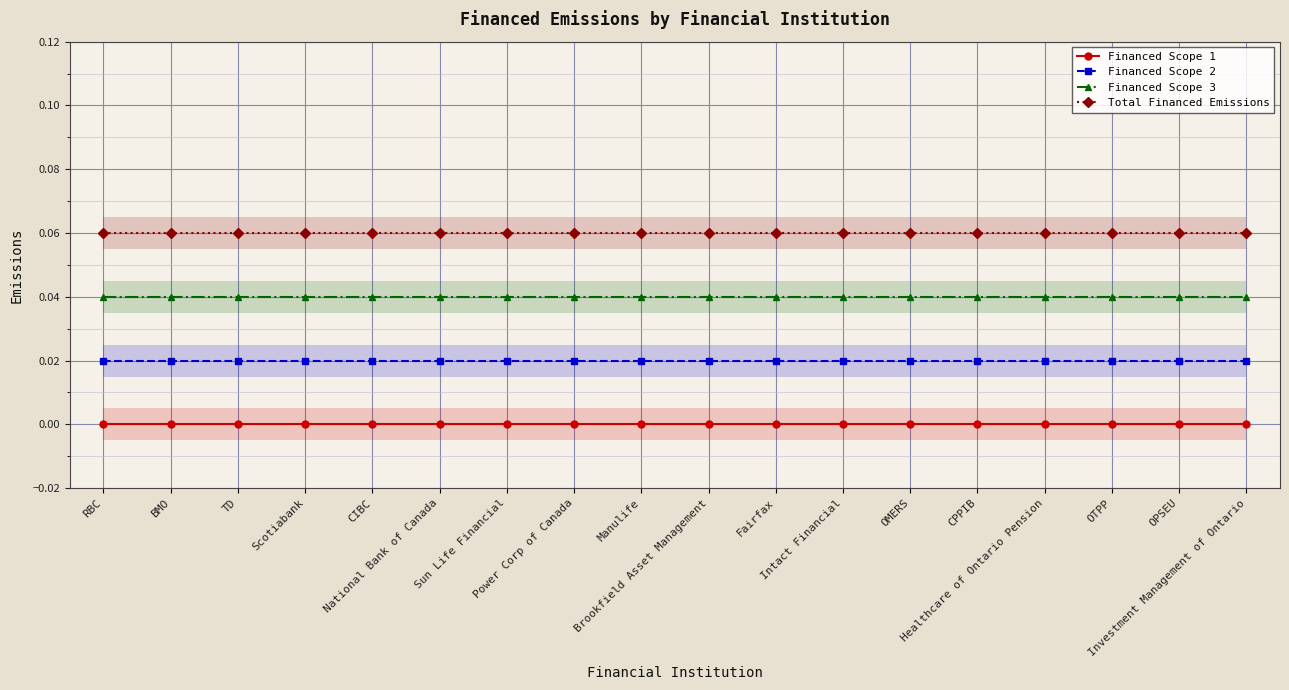

What position from the right is National Bank of Canada?

13